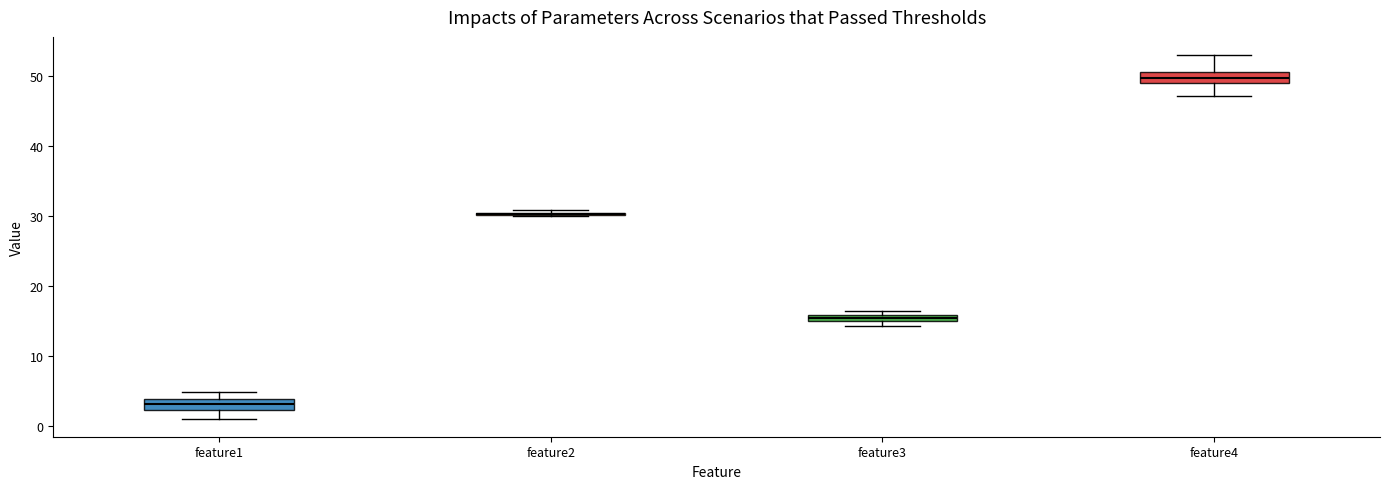

Where does the upper whisker of the box for feature4 end on the y-axis? The values are not printed on the chart, so give them approximately, as read against the axis.

53